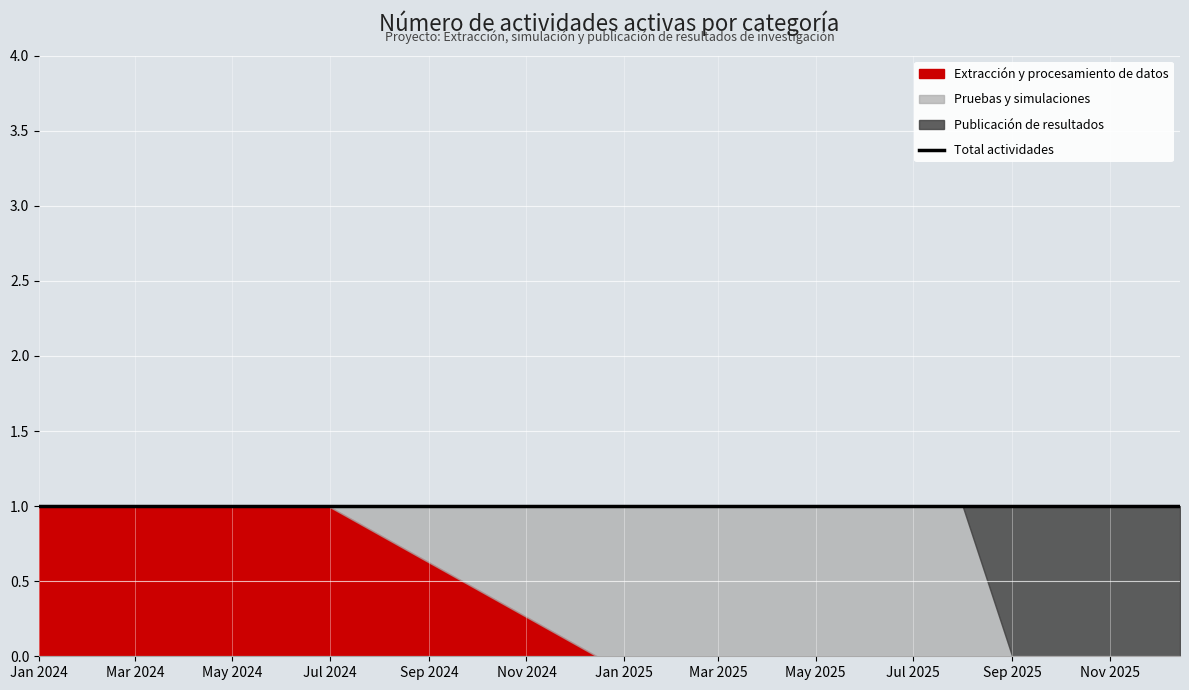

Is the value of Pruebas y simulaciones at 10 greater than the value of Extracción y procesamiento de datos at 10?

Yes